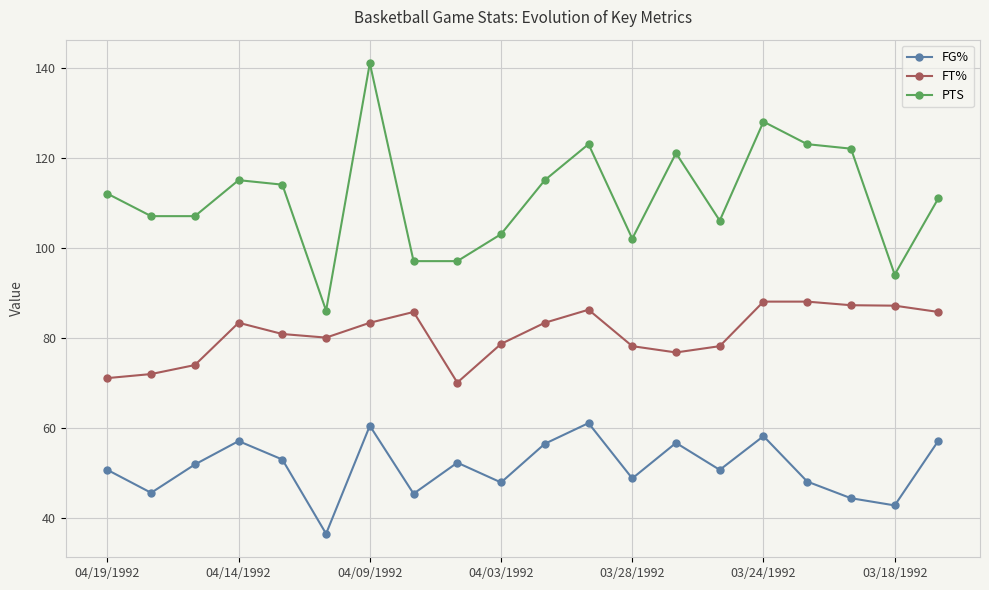

What is the value of the PTS point at the 17th from the left?

123.0